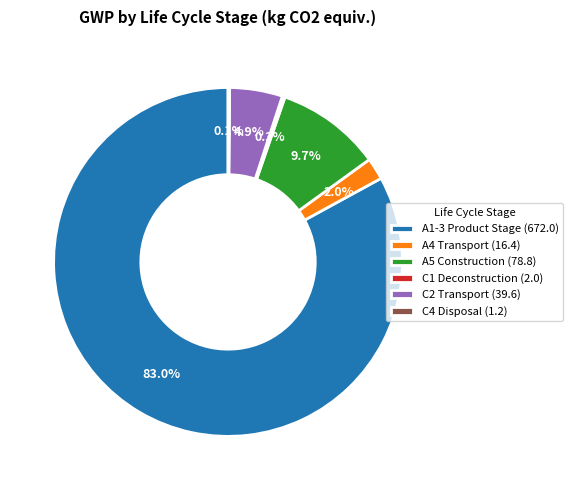

To the nearest percent, what portion does A5 Construction represent?

10%